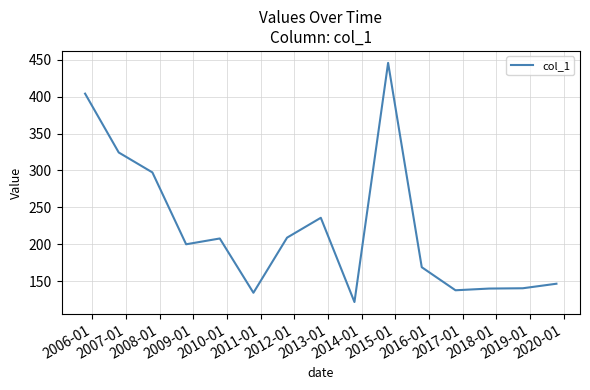

What is the smallest value displayed?

122.1